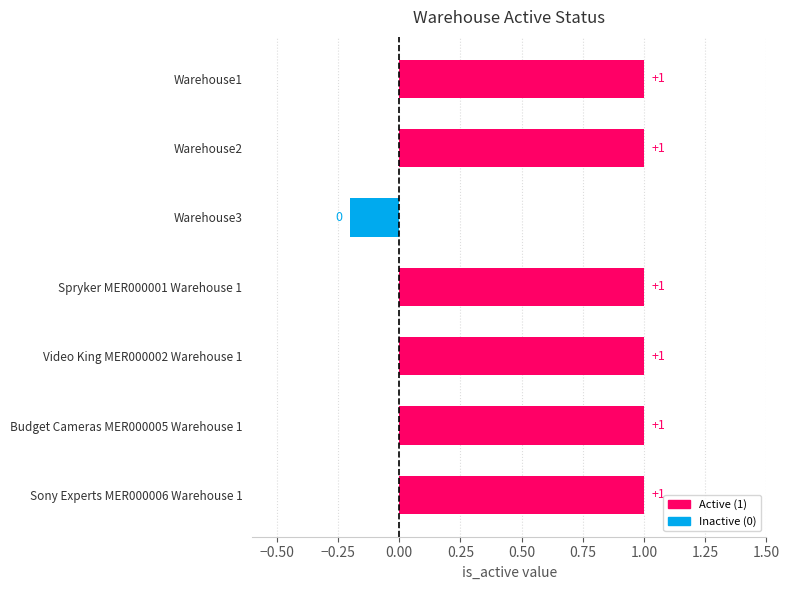

What is the average value?

0.8